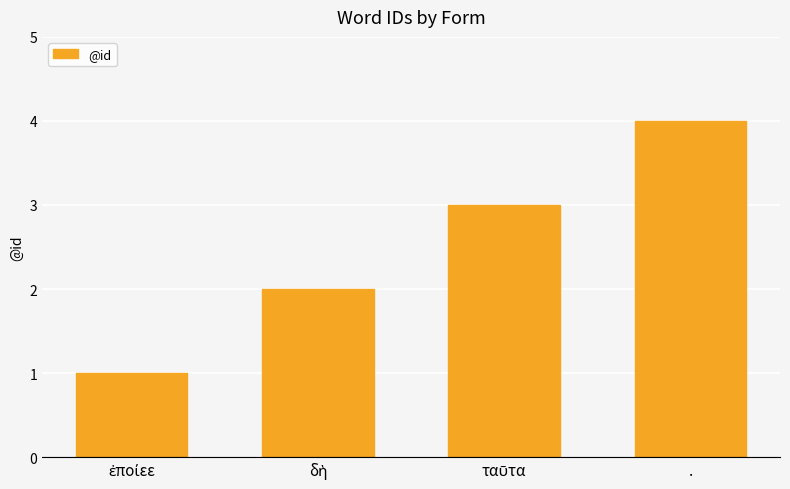

The value at . is 2. True or false?

False